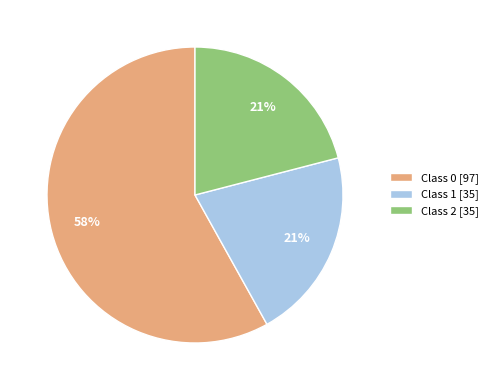

To the nearest percent, what percentage of the pie is Class 0?

58%